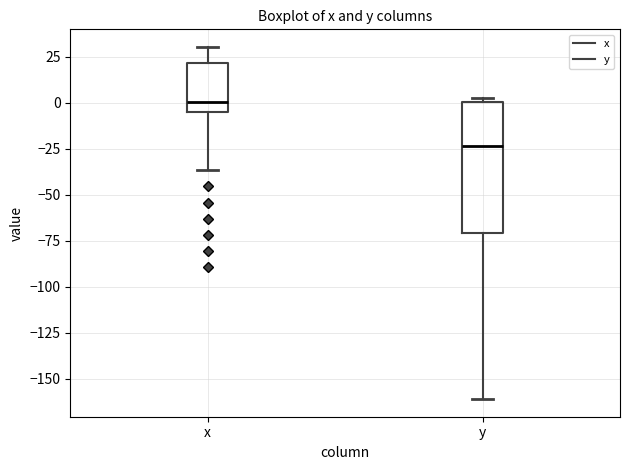

Comparing the boxes themselves (not the whiskers), which one is the tallest?

y